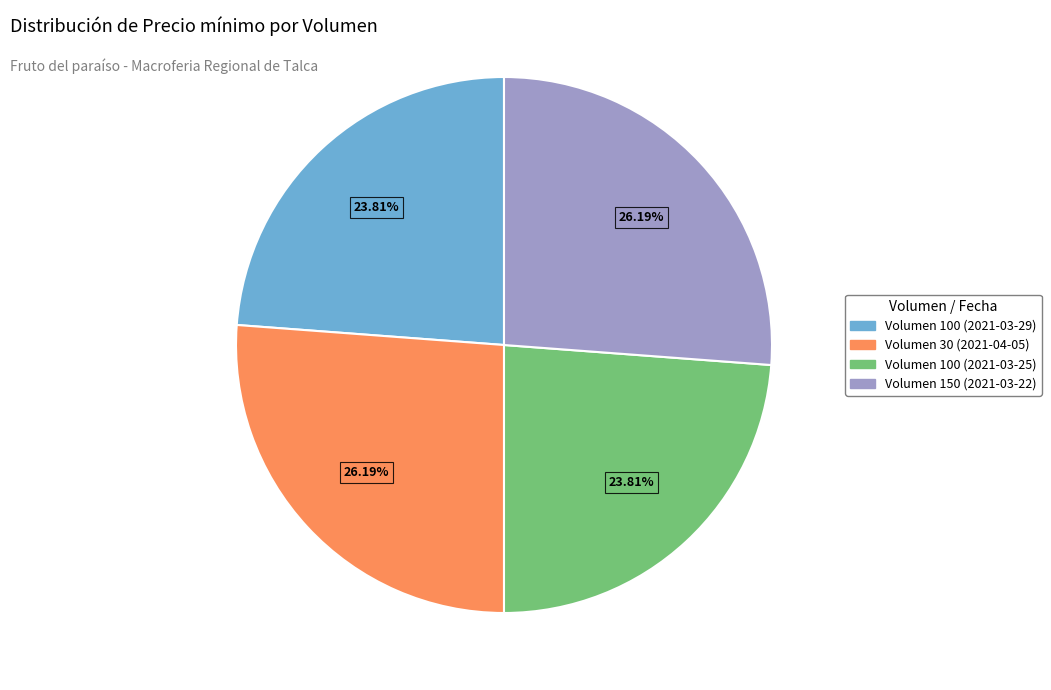

Approximately how many times larger is the value at Volumen 100 (2021-03-25) compared to Volumen 100 (2021-03-29)?

1.0